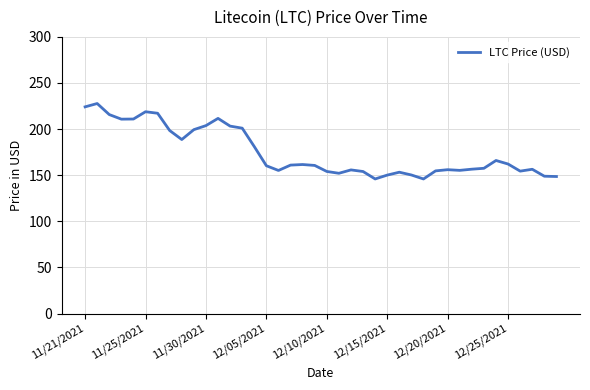

What is the greatest value displayed?

227.7